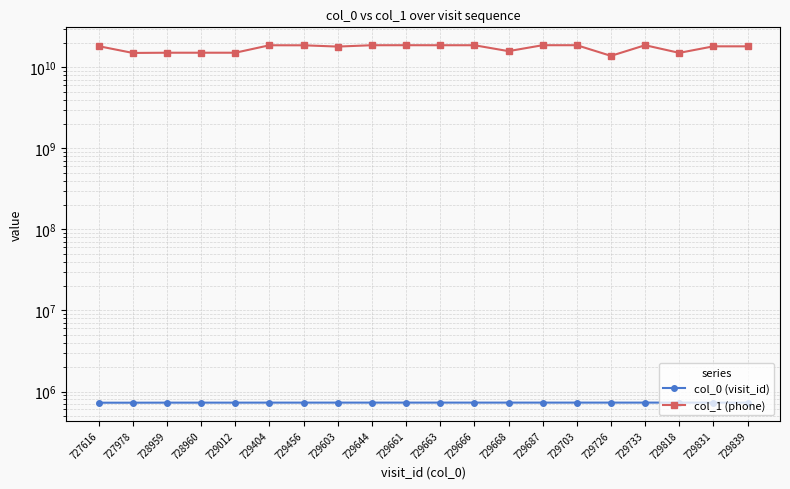

True or false: col_1 (phone) and col_0 (visit_id) intersect in this chart.

False